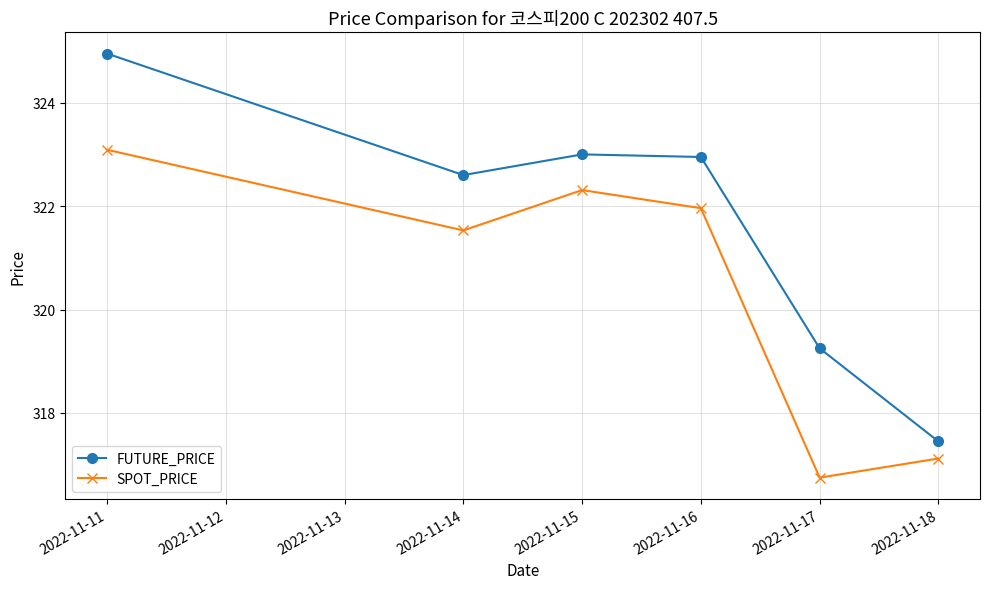

What is the difference between the SPOT_PRICE values at 2022-11-17 and 2022-11-16?

5.2